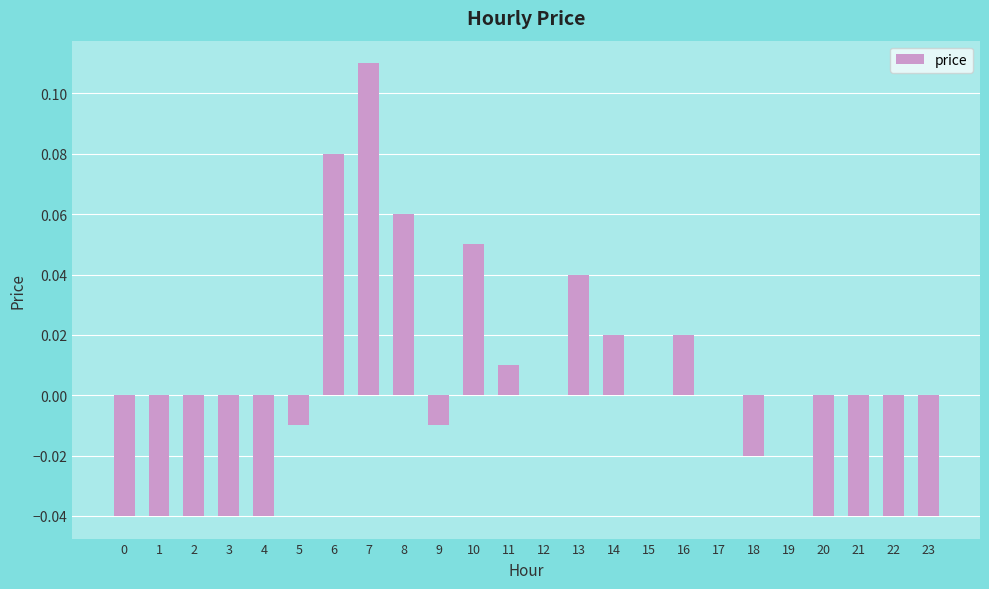

Does the chart contain stacked bars?

No